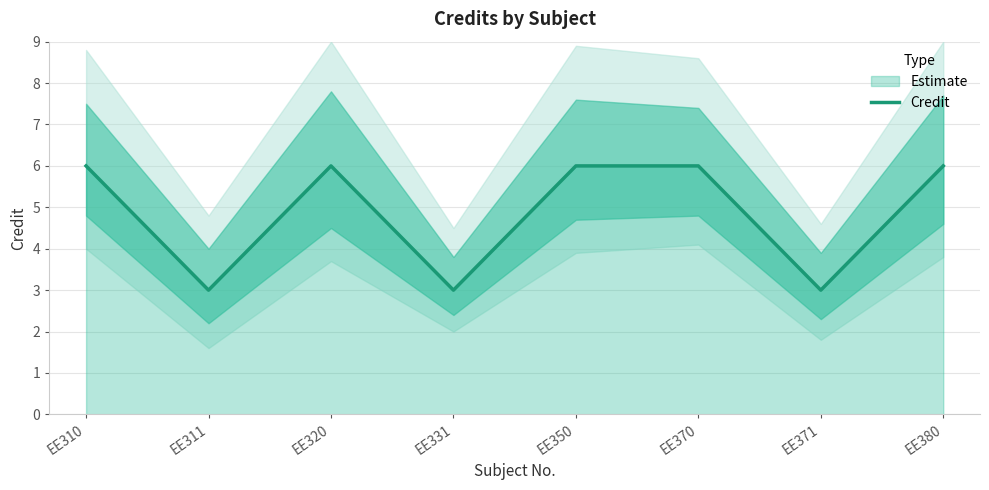

True or false: there are more than 2 points higher than both neighbors.

False